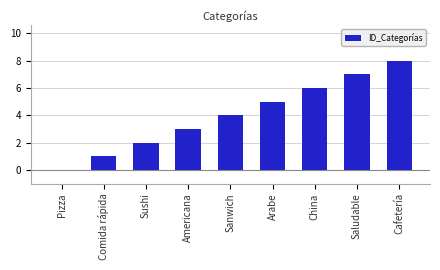

Reading left to right, what are all the values shown in this chart?

0	1	2	3	4	5	6	7	8